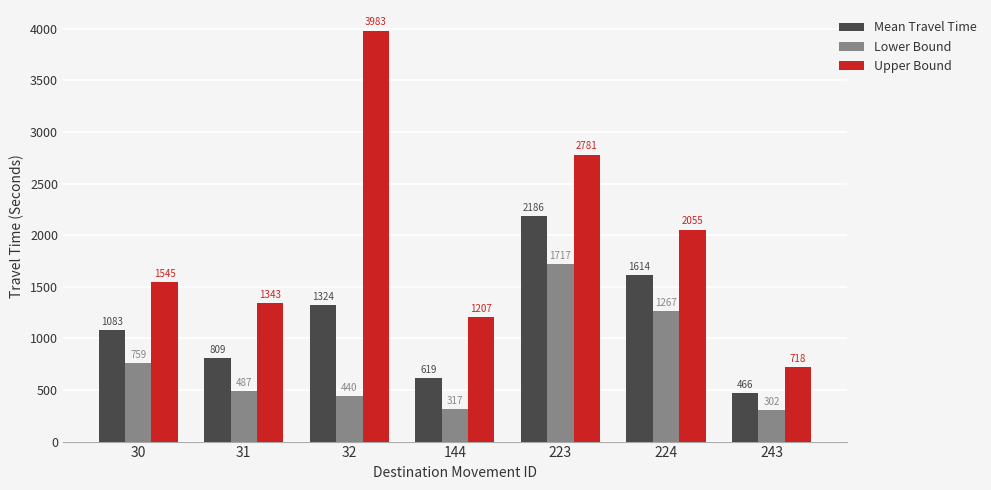

Reading left to right, list all the values displayed in this chart.

Mean Travel Time: 1083	809	1324	619	2186	1614	466
Lower Bound: 759	487	440	317	1717	1267	302
Upper Bound: 1545	1343	3983	1207	2781	2055	718